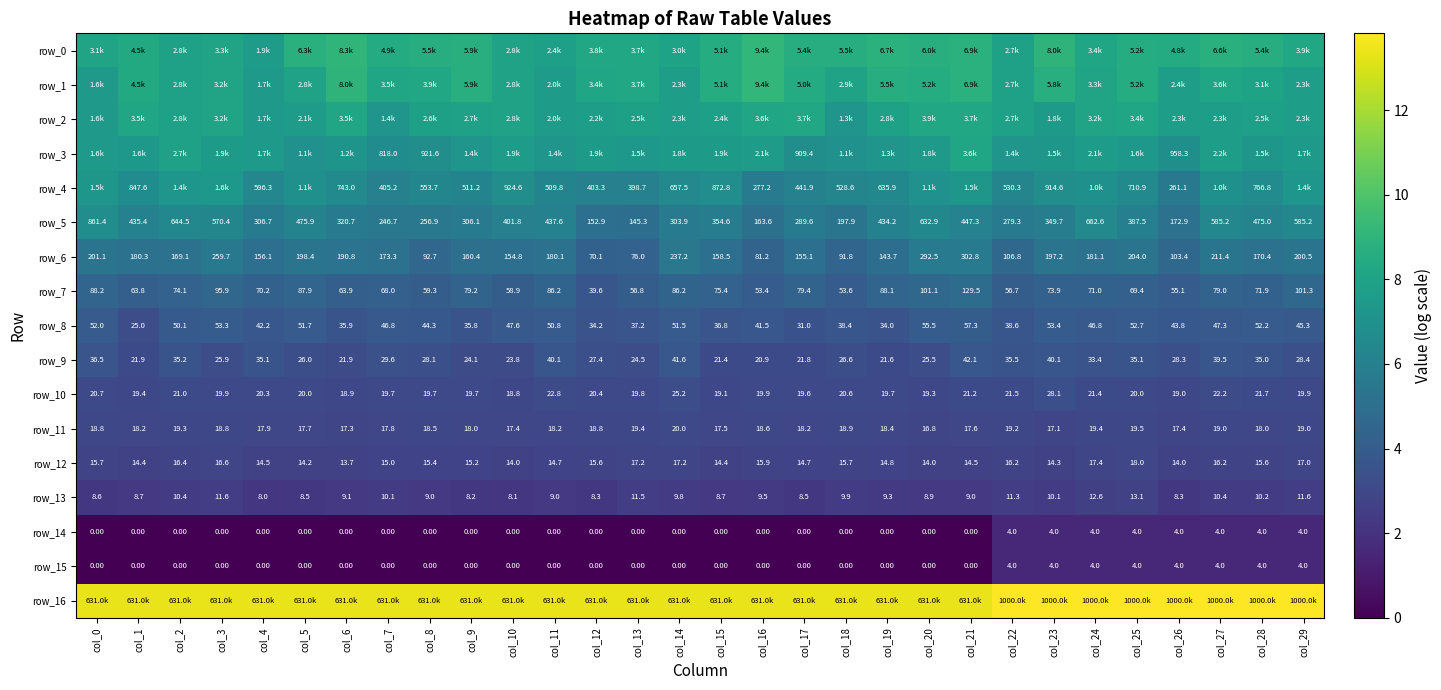

What is the highest value of the row_1 series?

9.1